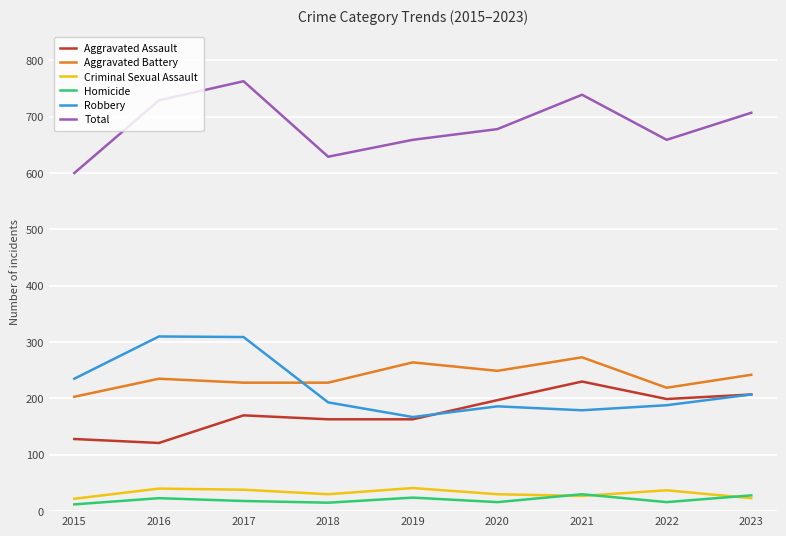

What is the total value across all series at 2018?

1258